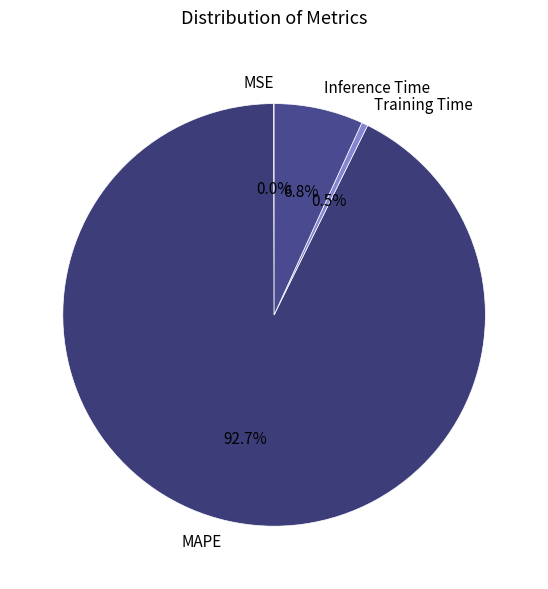

What portion of the pie excludes Training Time?

99.5%